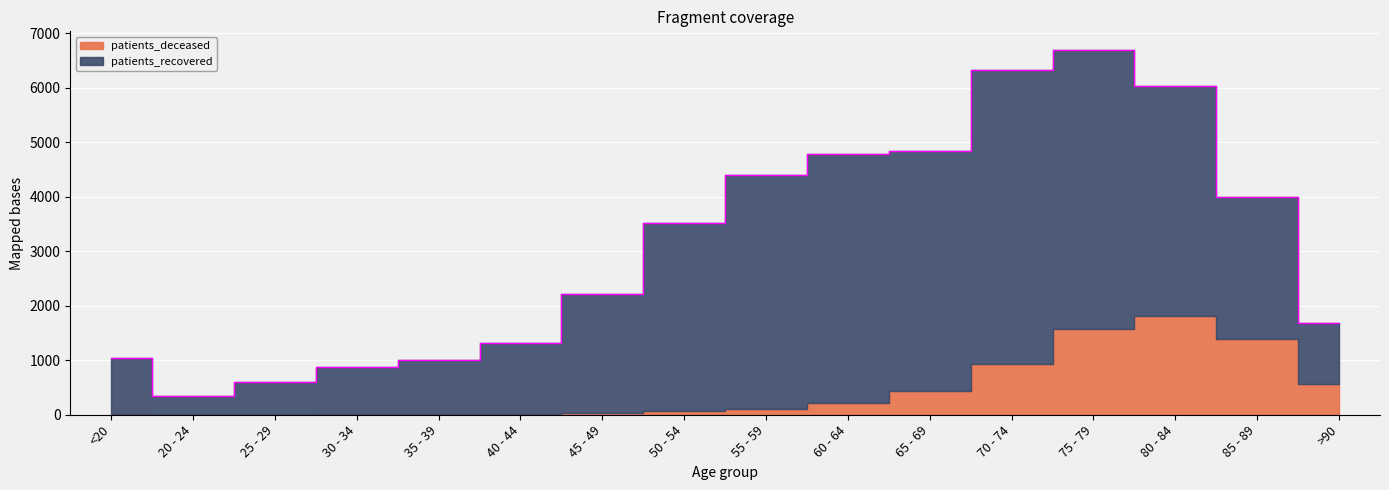

Which series changed the most between 20 - 24 and 65 - 69?

patients_recovered